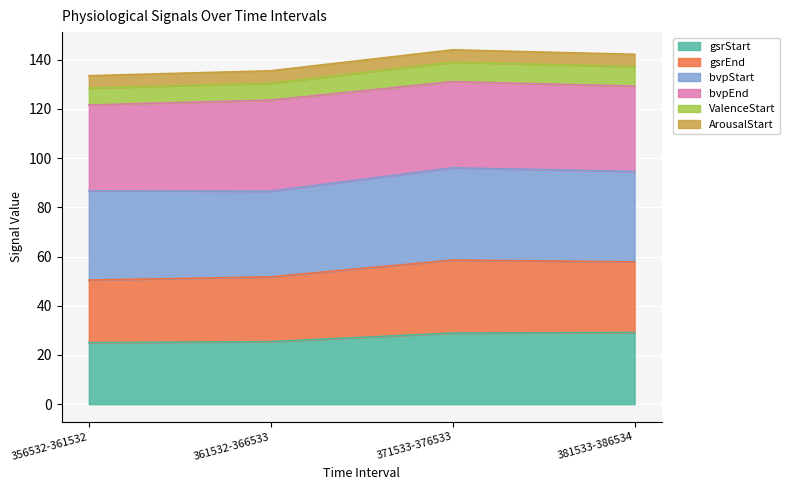

True or false: ValenceStart and gsrStart intersect in this chart.

False